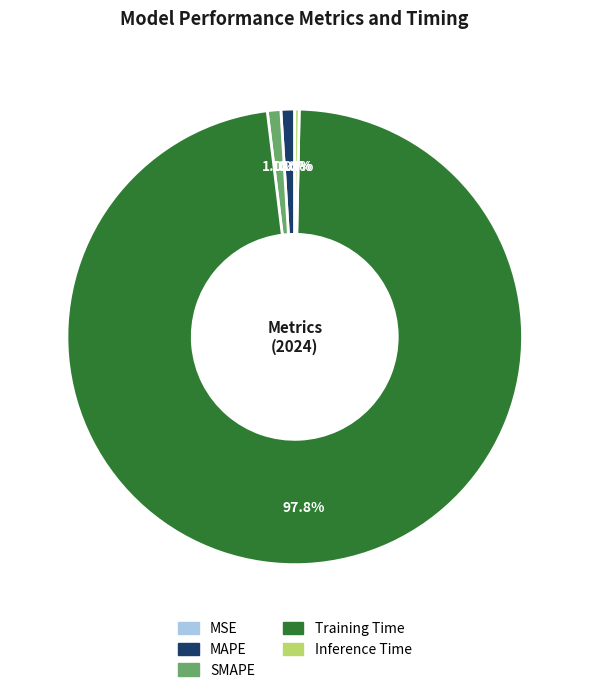

Which category has the biggest portion of the pie?

Training Time